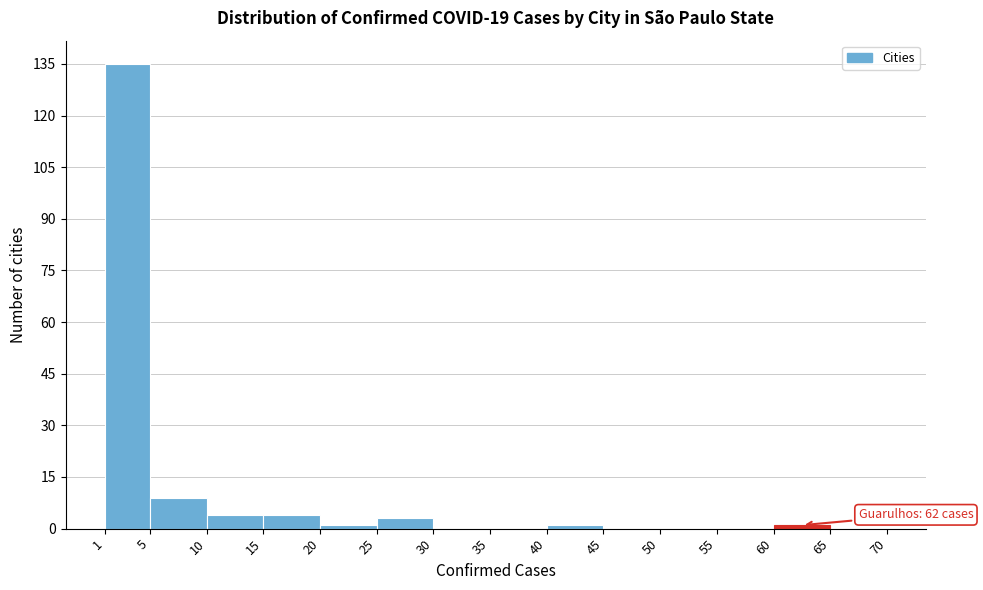

Which range on the x-axis has the tallest bar?

1 to 5